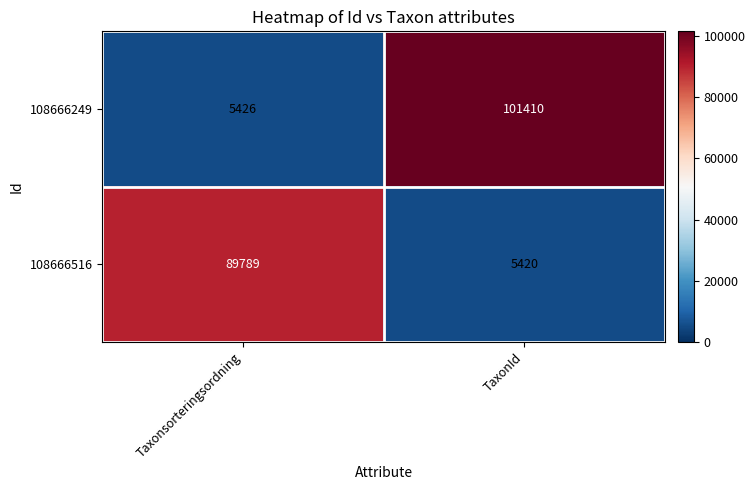

Reading left to right, what are all the values shown in this chart?

108666249: 5426	101410
108666516: 89789	5420